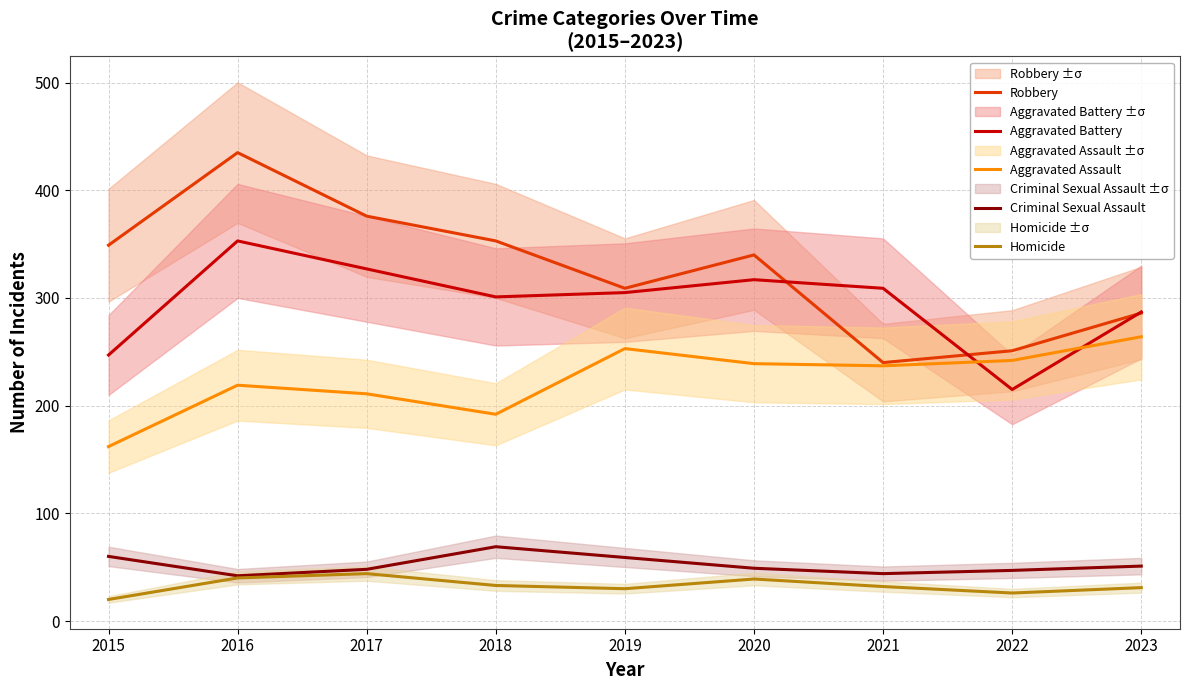

At how many categories does at least one series exceed 175?

9